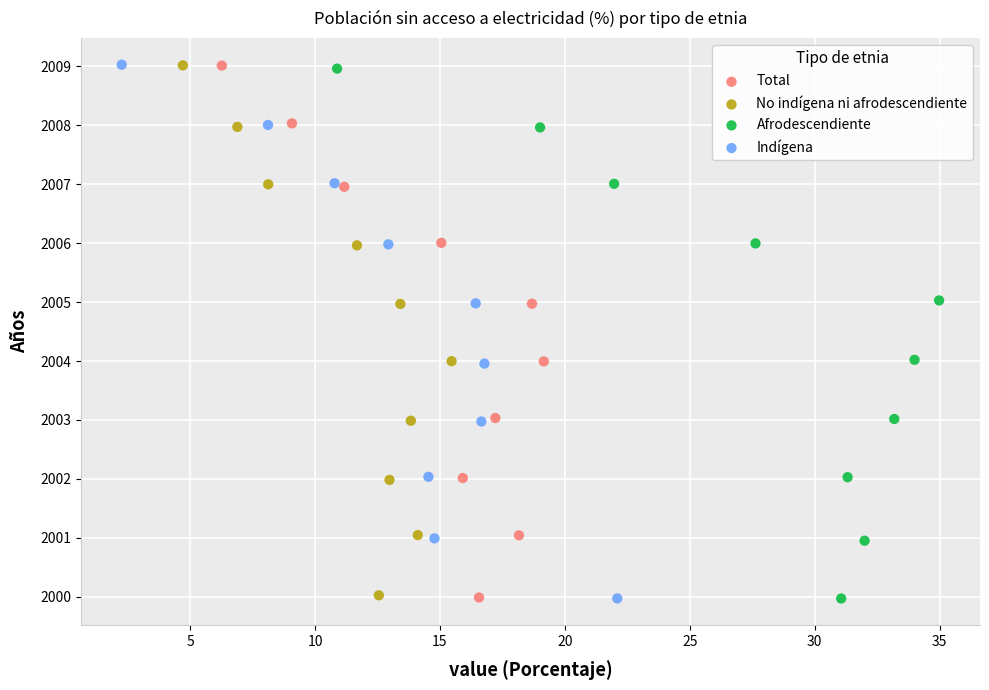

Which series has the widest spread of Y values?

Indígena